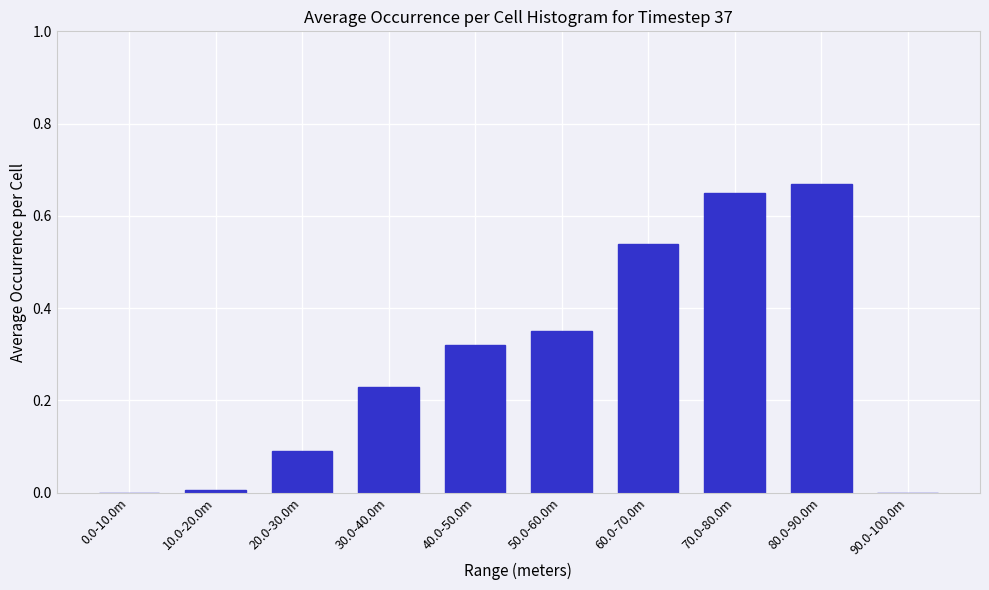

The chart shows a value of 0.0 at 0.0-10.0m. True or false?

True